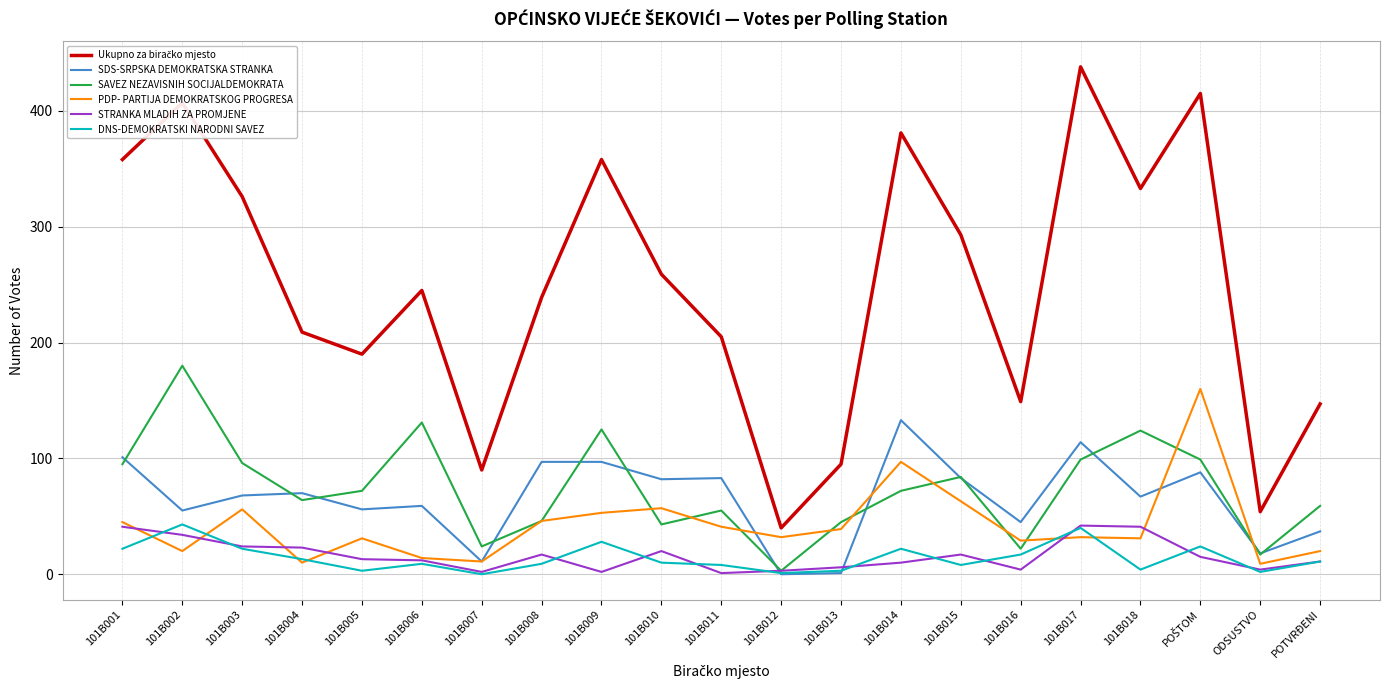

True or false: PDP- PARTIJA DEMOKRATSKOG PROGRESA has more than 0 points higher than both neighbors.

True